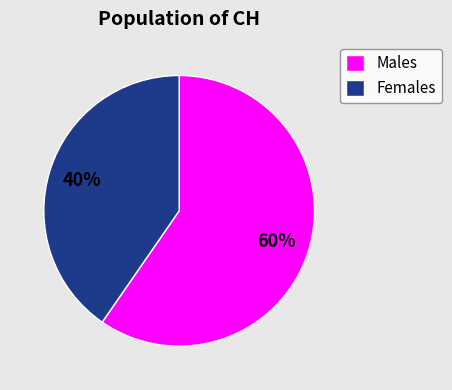

Does any single category account for the majority?

Yes